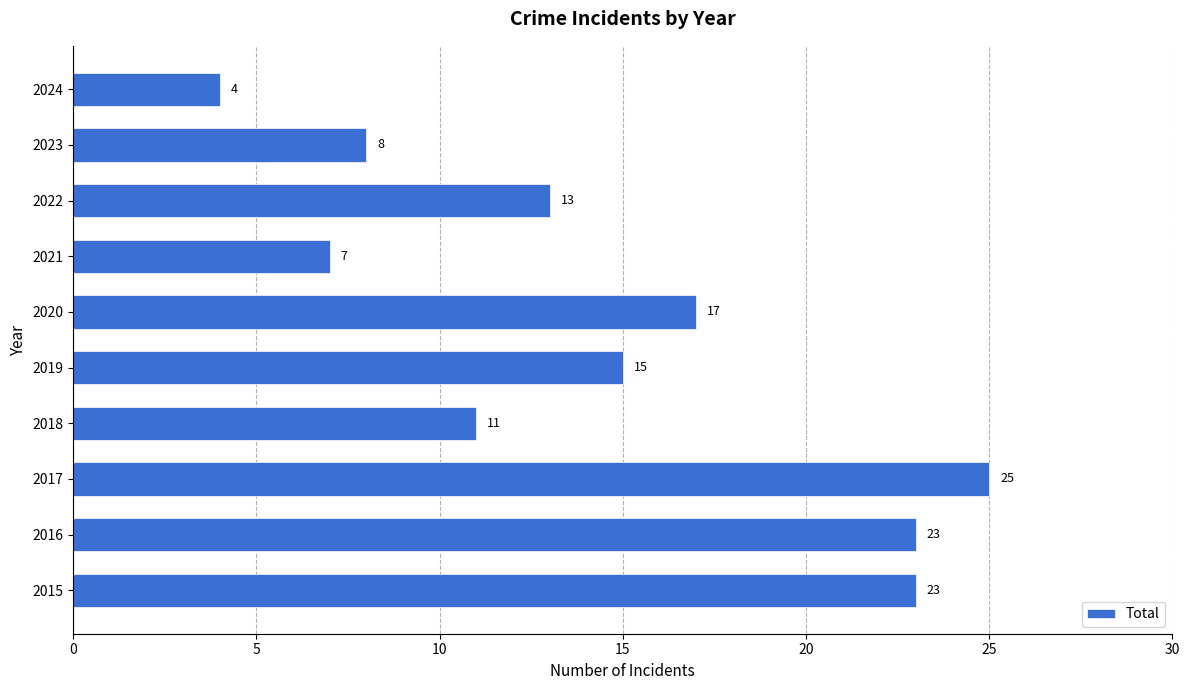

What is the average value?

15